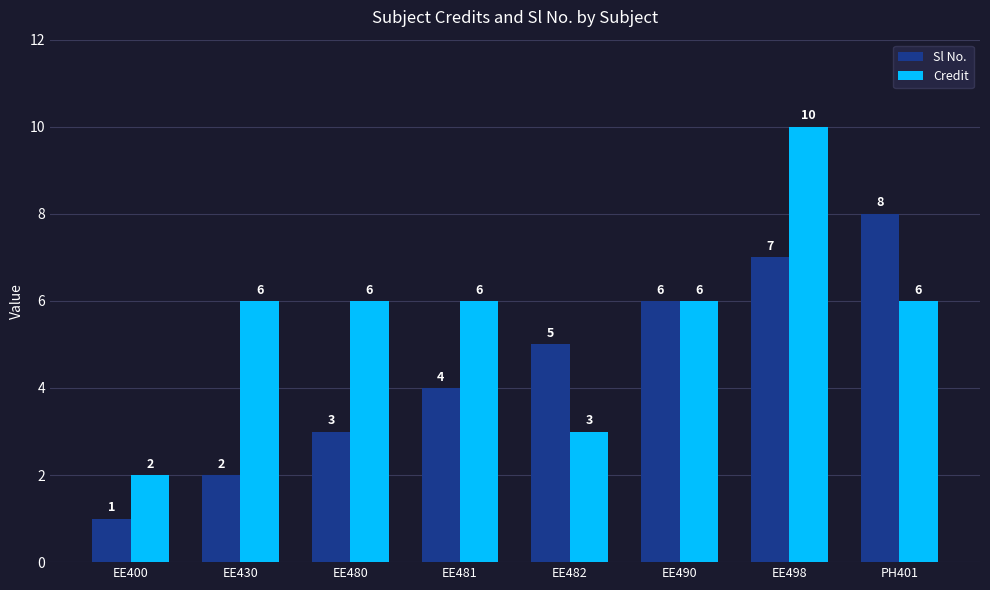

What is the difference between the second highest and minimum values in the Sl No. series?

6